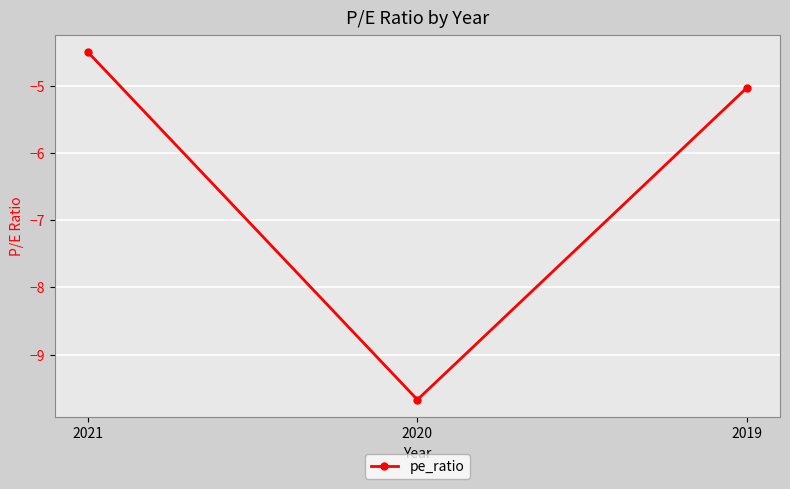

What is the sum of the values at 2019 and 2021?

-9.5